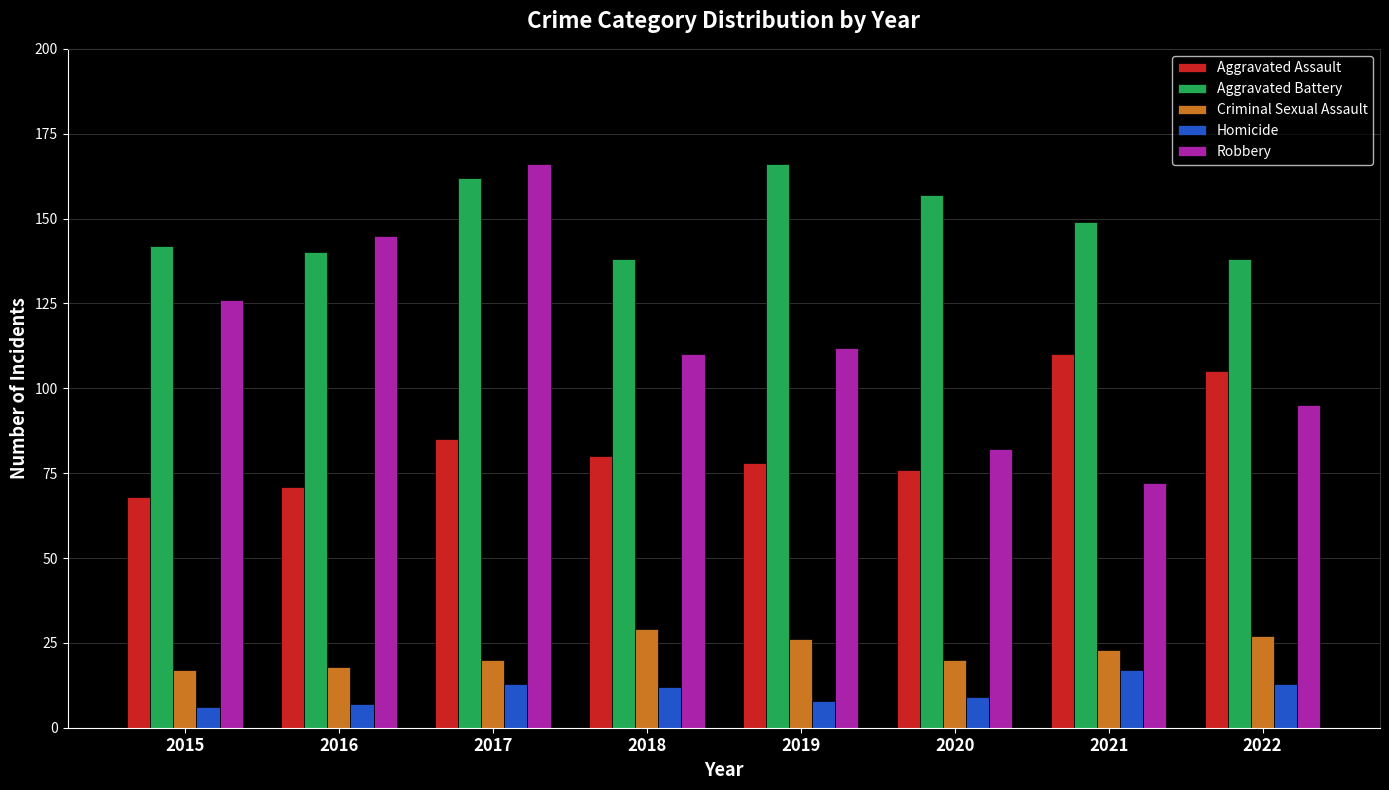

What is the greatest value displayed?

166